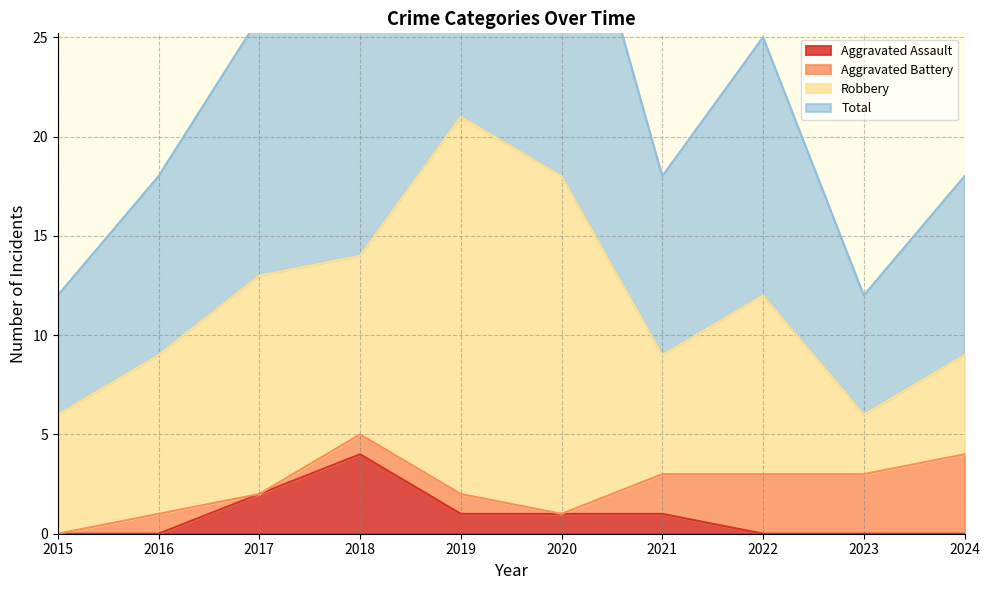

The value of Total at 2024 is 18. True or false?

True